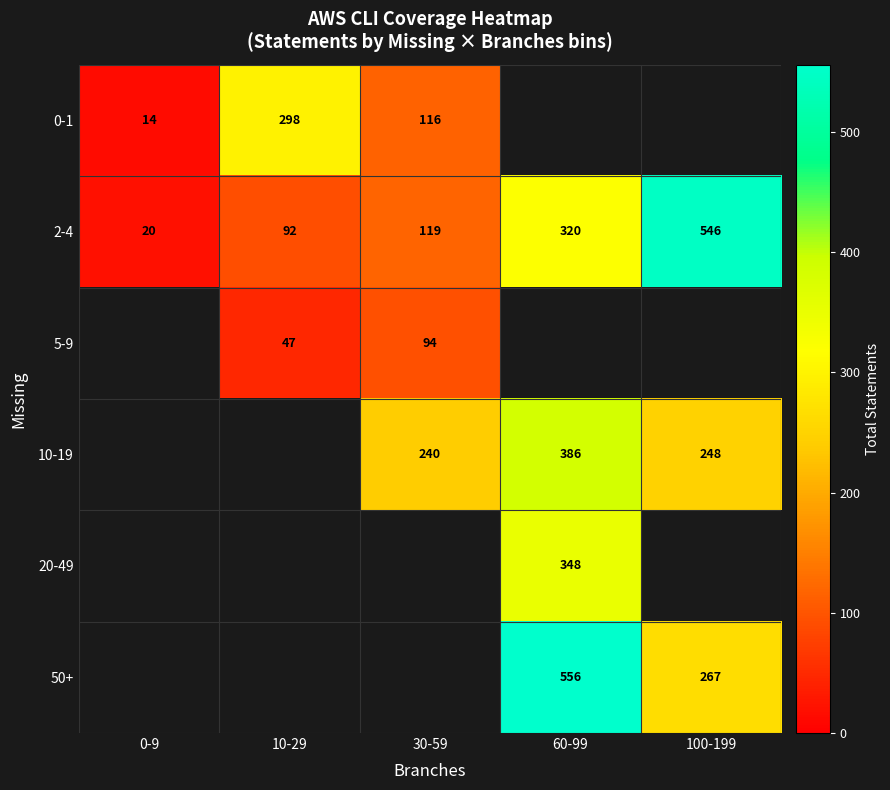

Is it true that 50+ equals 182 at 100-199?

False